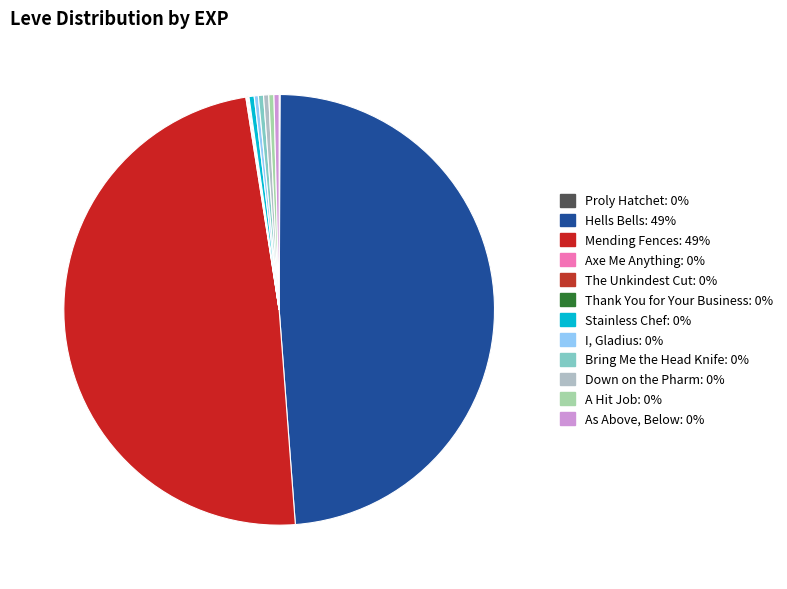

Which category has the smallest portion of the pie?

Proly Hatchet